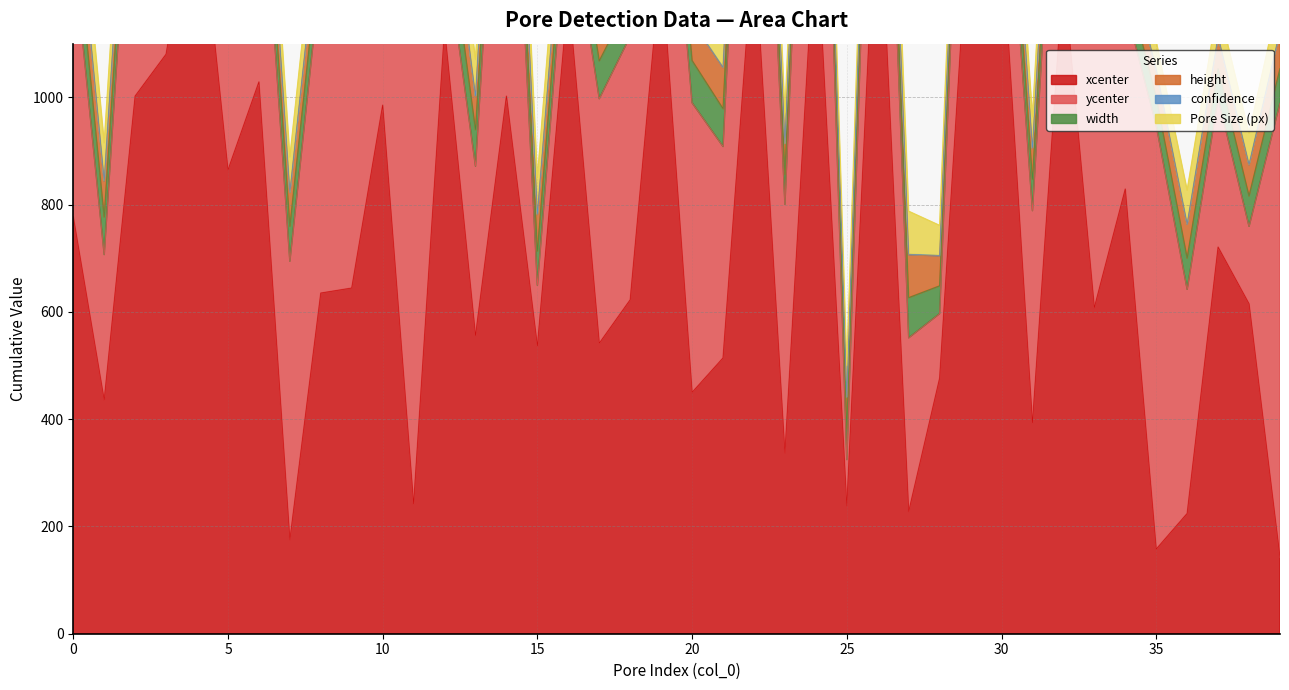

True or false: confidence has a value of 0.2 at 0.

False